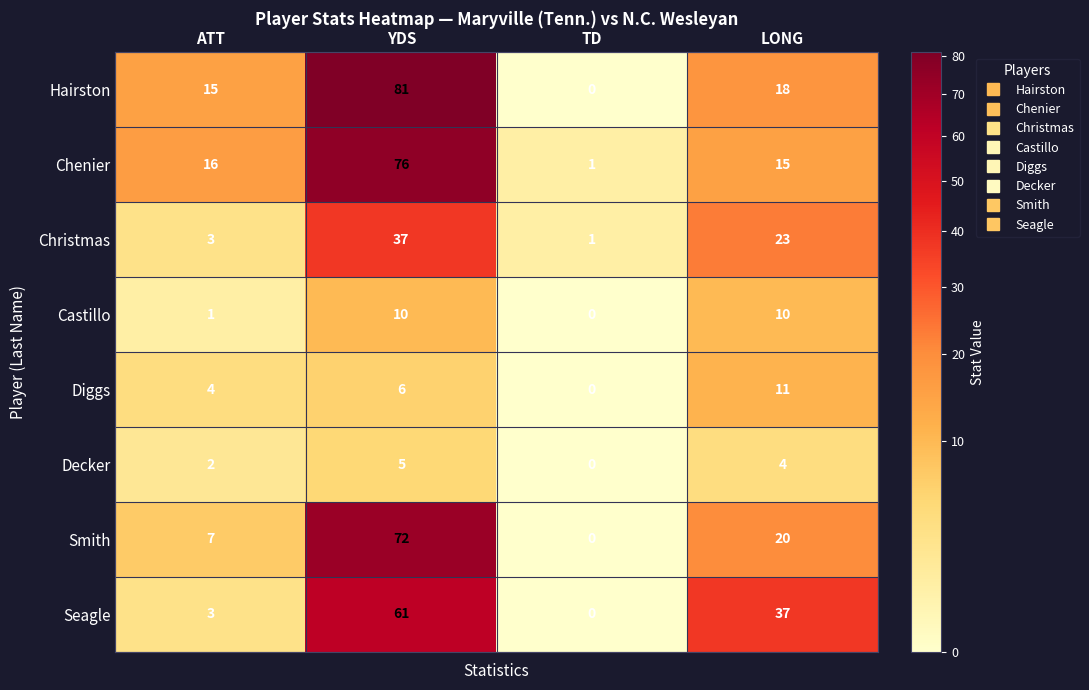

What is the average value of the Diggs series?

5